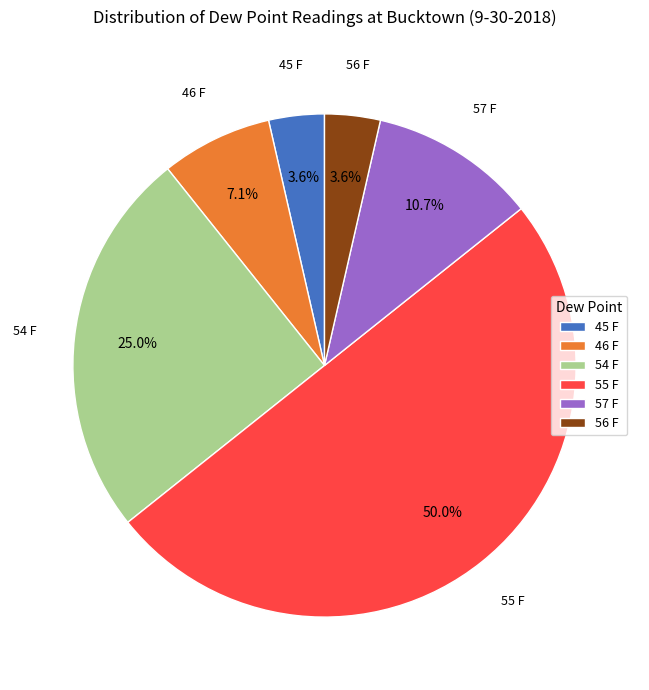

True or false: 56 F accounts for 4% of the total.

True